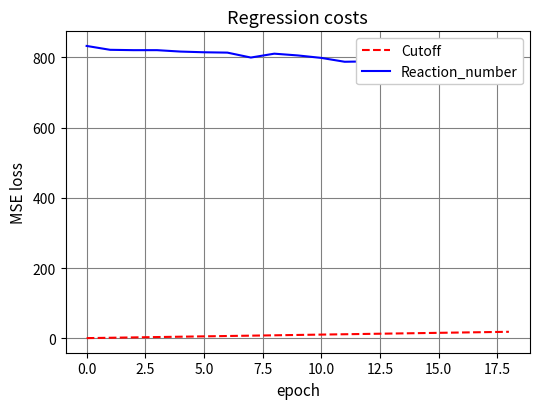

Which series has the largest total across all categories?

Reaction_number